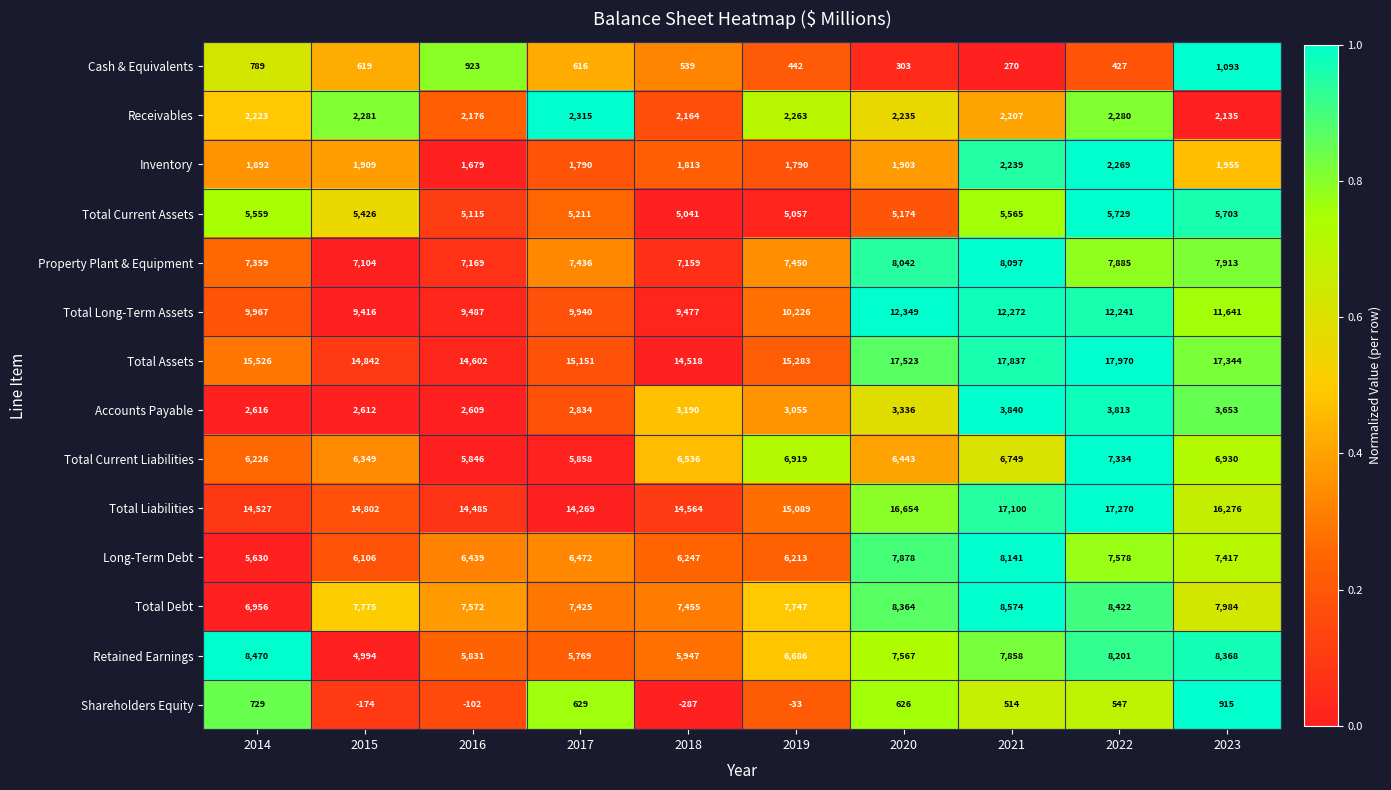

What is the sum of the Accounts Payable values at 2022 and 2020?

7149